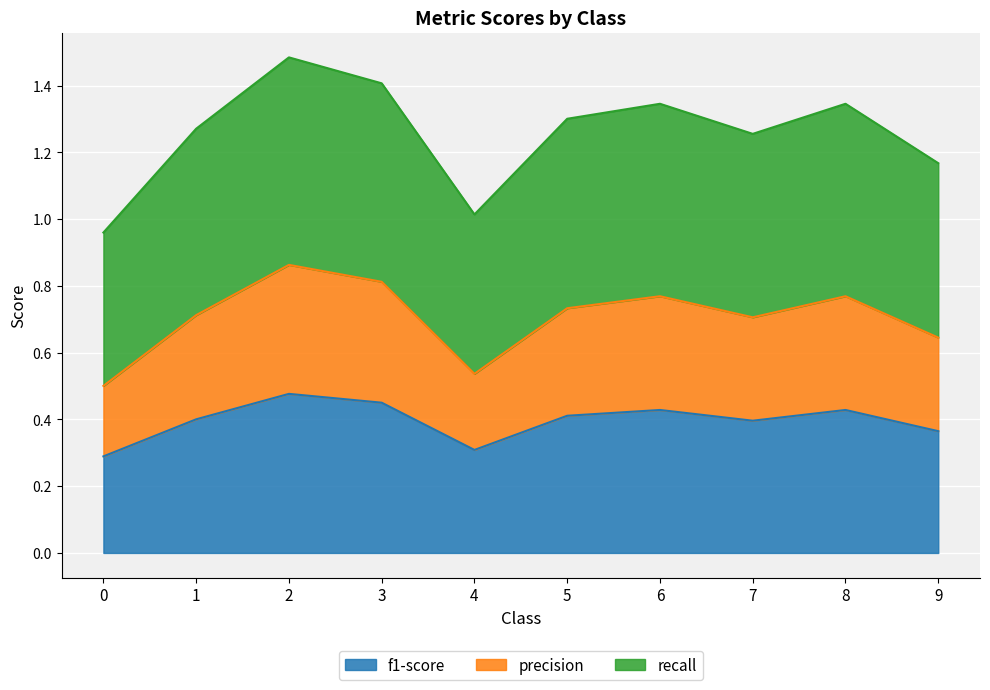

Is it true that precision equals 0.6 at 9?

True